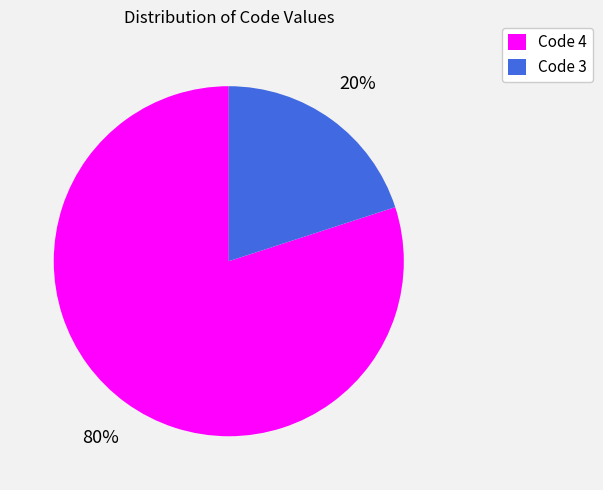

To the nearest percent, what is the average slice percentage?

50%